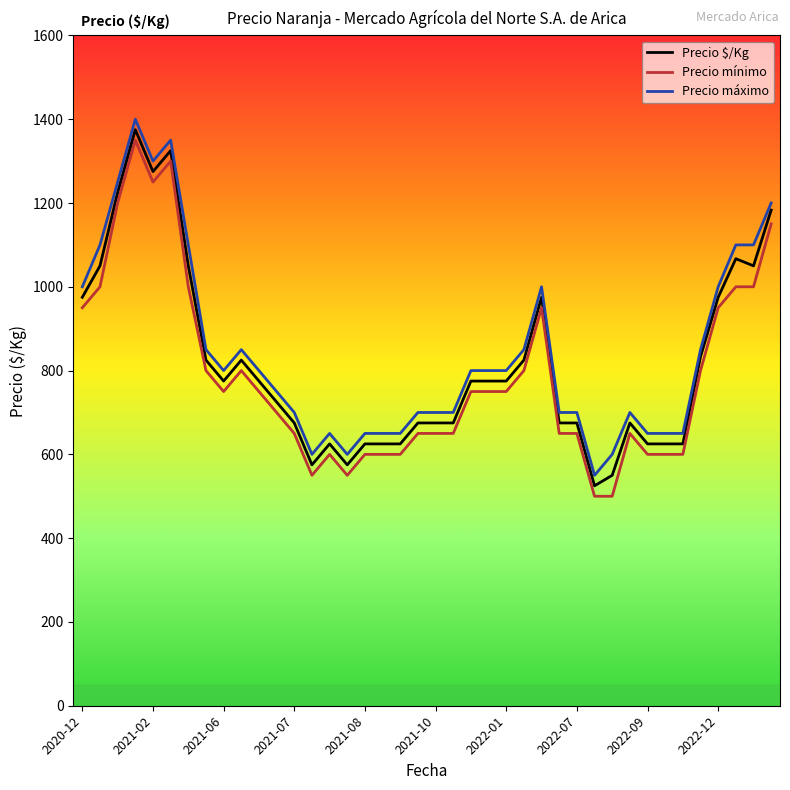

True or false: Precio mínimo and Precio máximo intersect in this chart.

False